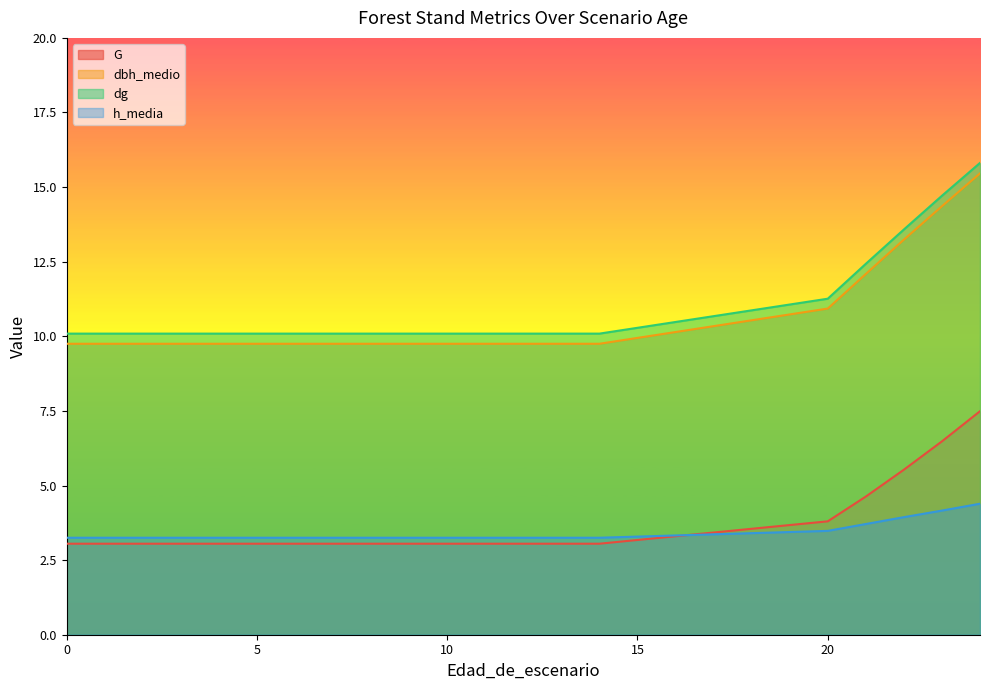

What is the value of the dbh_medio point at the 11th from the left?

9.8